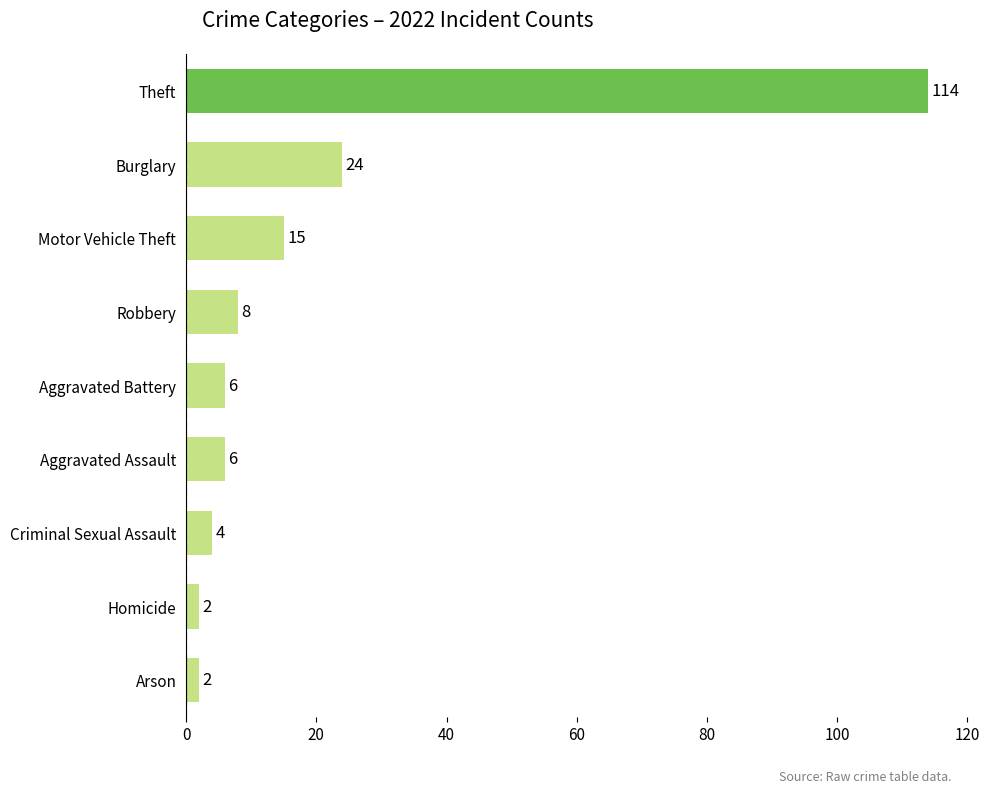

True or false: the data shows 8 at Robbery.

True